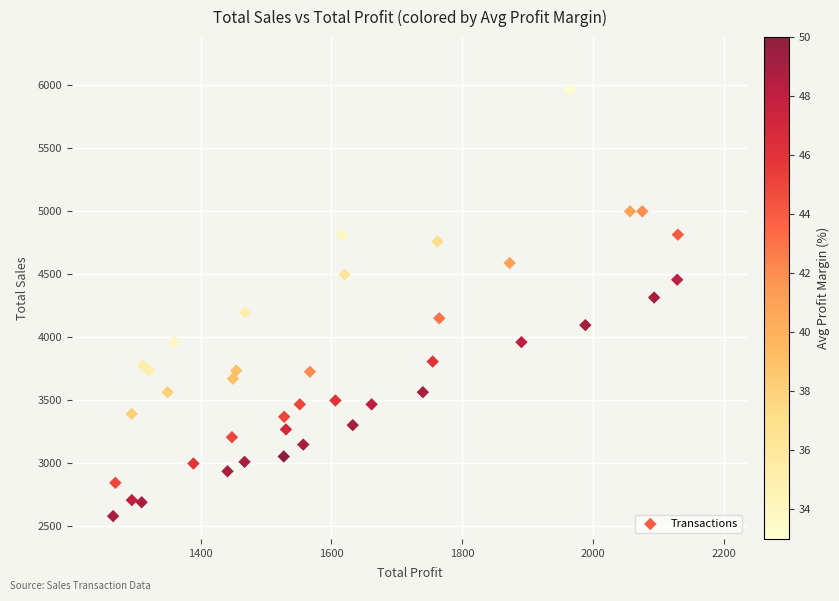

What is the range of Y values (max minus min)?

3380.2